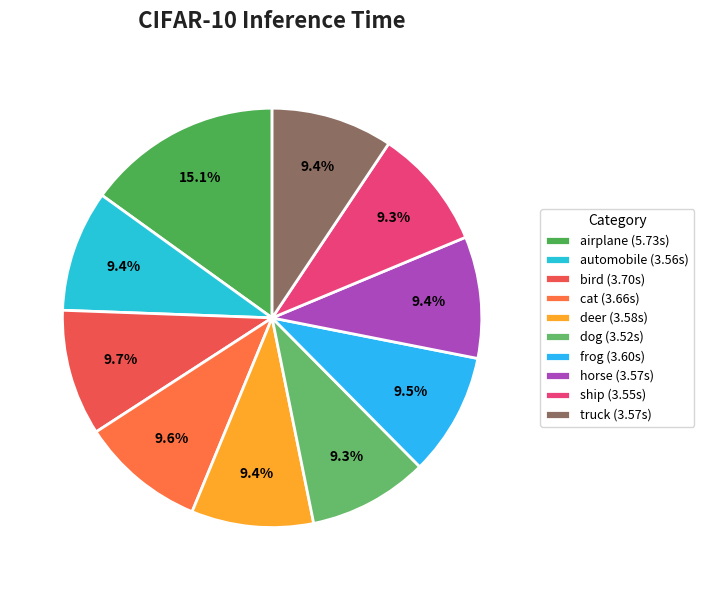

To the nearest percent, what portion does airplane represent?

15%